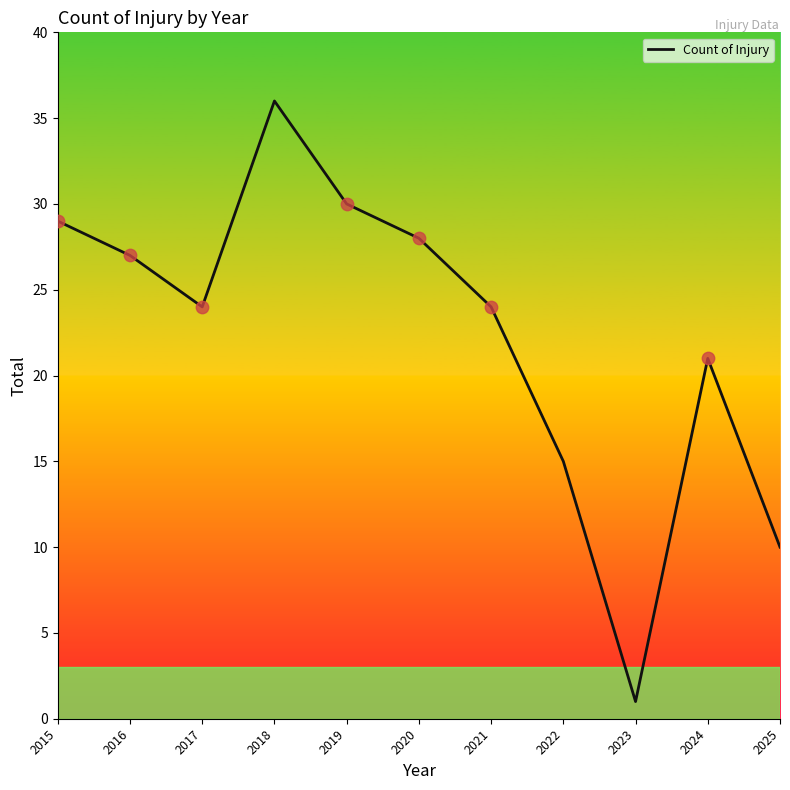

Approximately how many times larger is the value at 2020 compared to 2018?

0.8